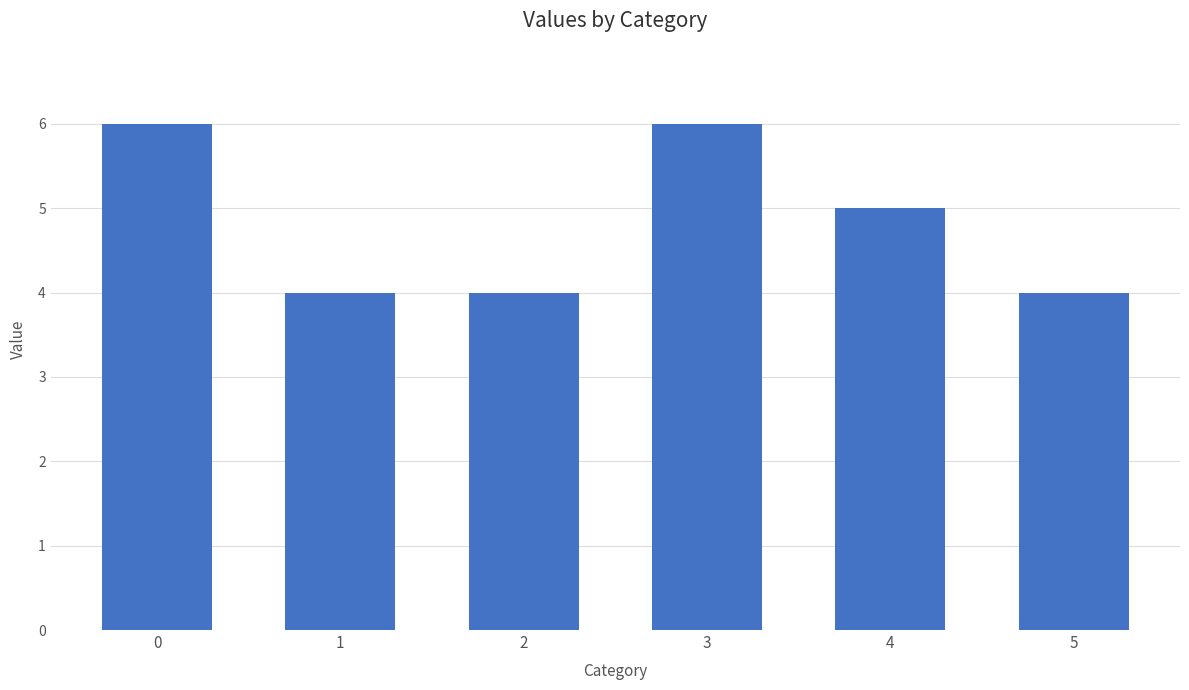

Approximately how many times larger is the value at 2 compared to 5?

1.0